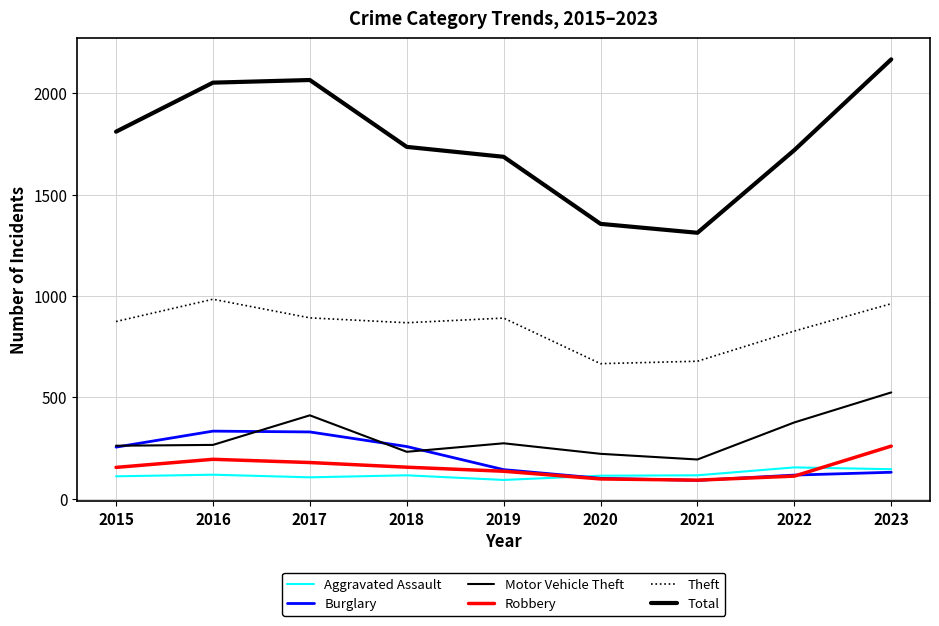

How many lines are shown in the chart?

6